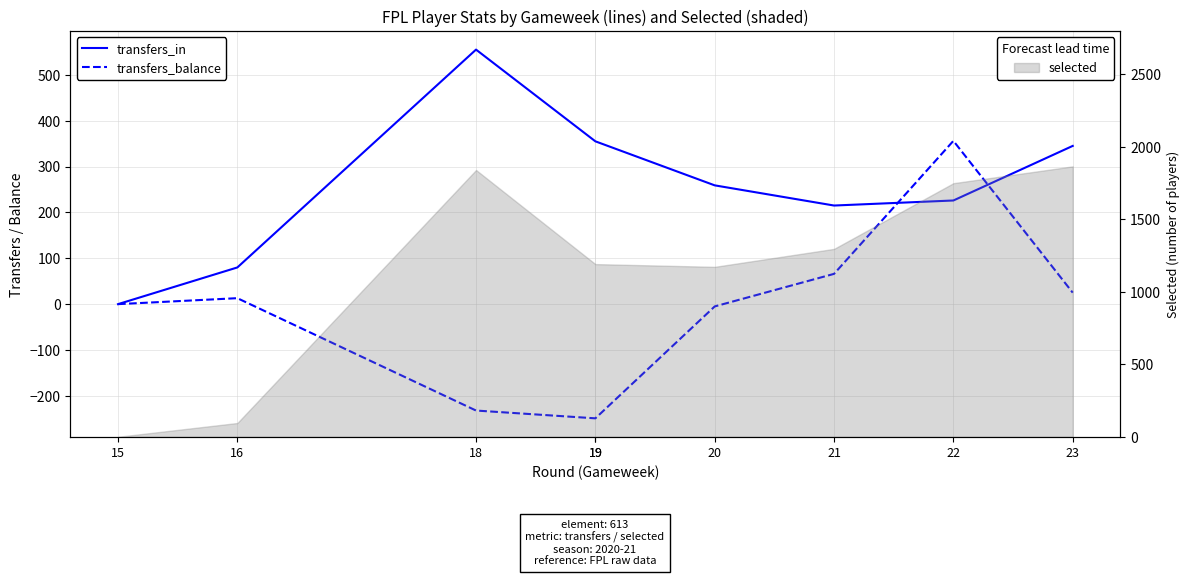

How many lines are shown in the chart?

2